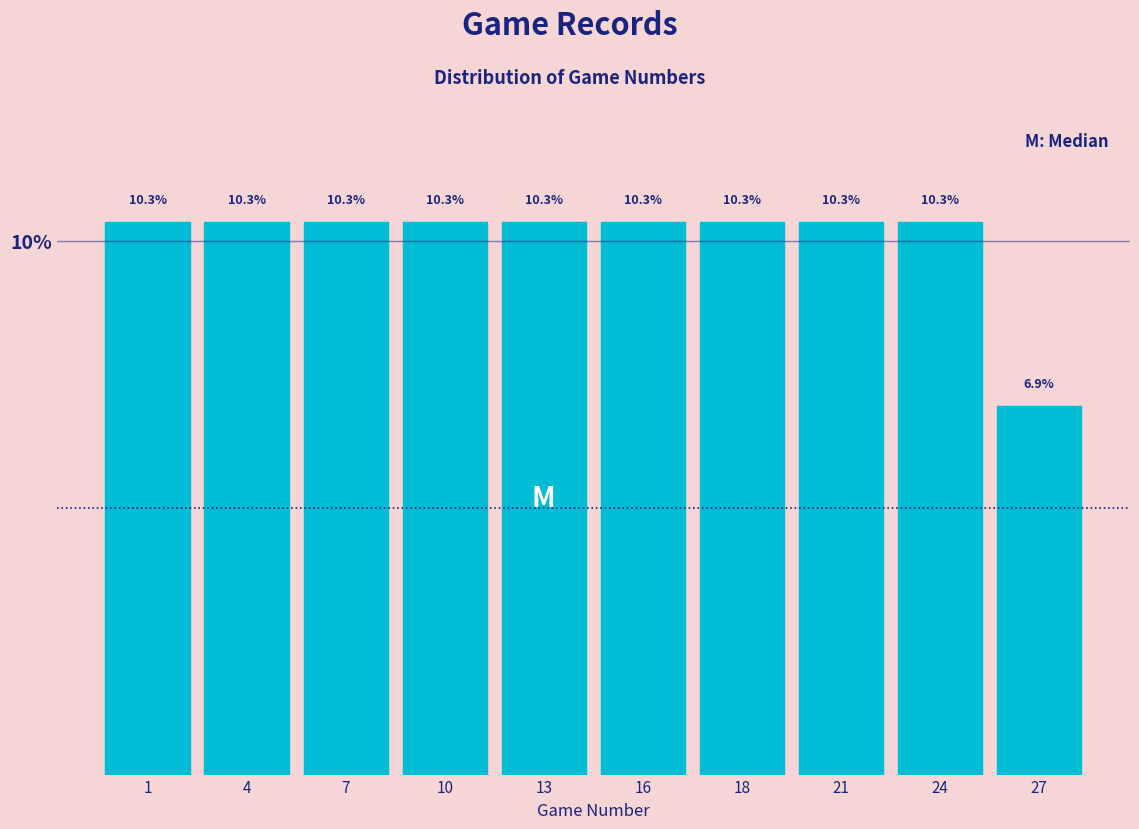

Reading left to right, extract all data points from this chart.

10.3	10.3	10.3	10.3	10.3	10.3	10.3	10.3	10.3	6.9